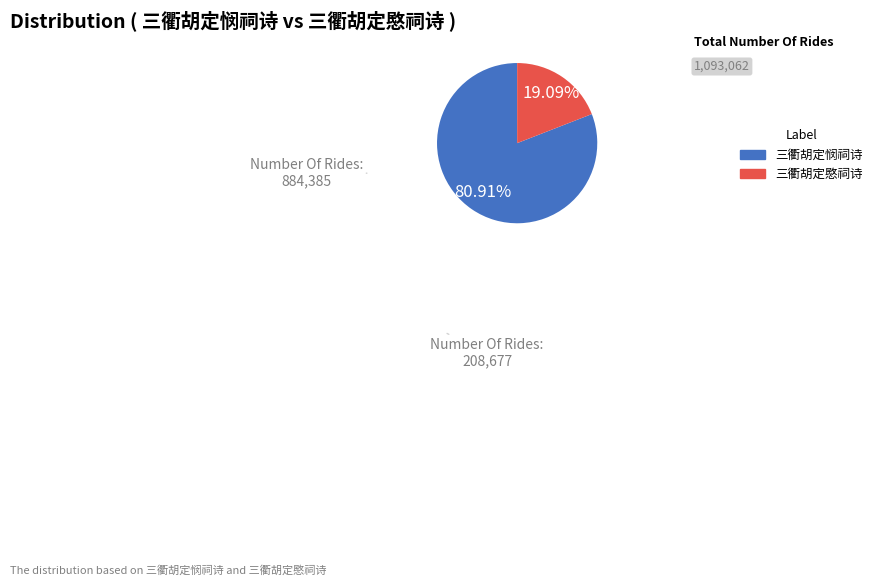

To the nearest percent, what percentage of the pie is 三衢胡定悯祠诗?

81%